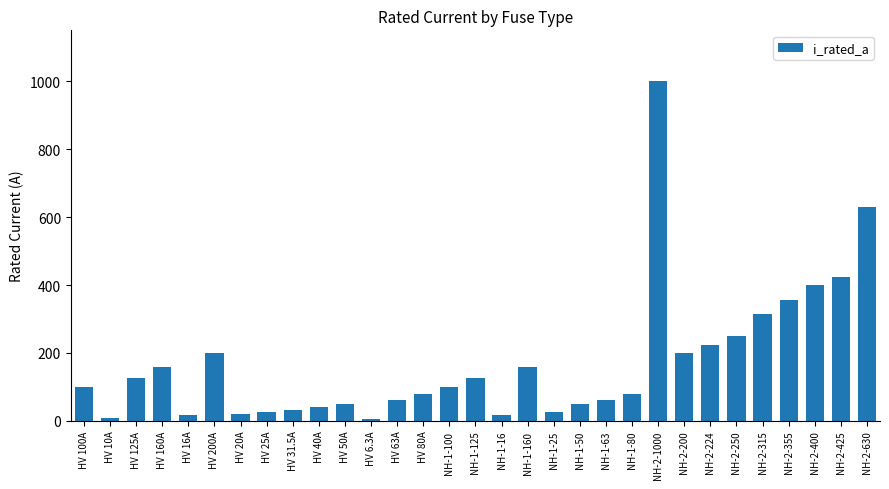

Which label corresponds to the largest value in the chart?

NH-2-1000